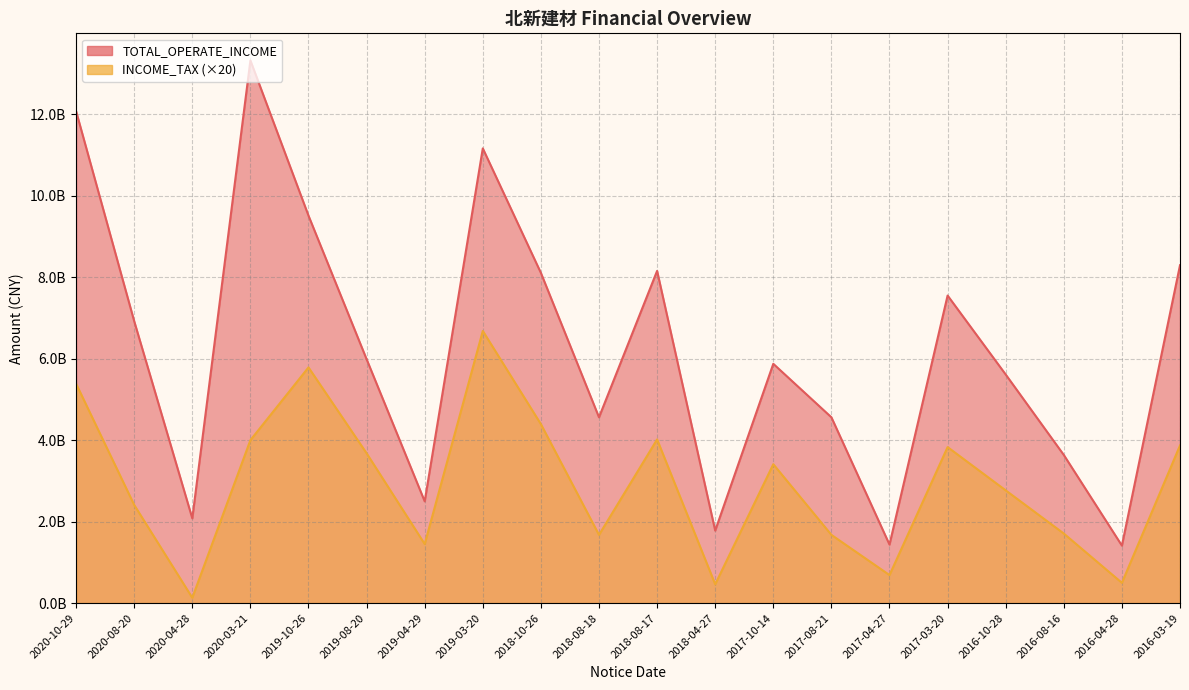

At which category does the chart reach its minimum across all series?

2020-04-28